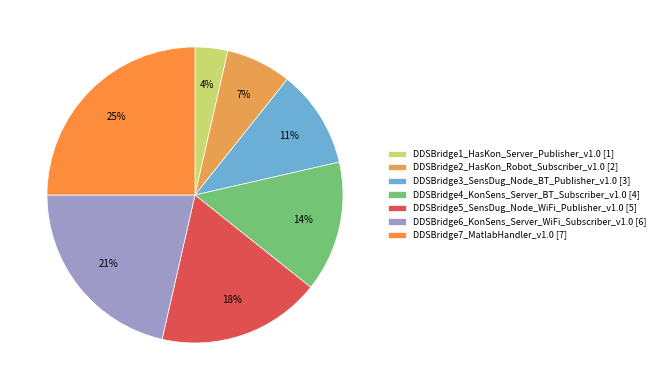

To the nearest percent, what is the combined percentage of DDSBridge4_KonSens_Server_BT_Subscriber_v1.0 and DDSBridge1_HasKon_Server_Publisher_v1.0?

18%